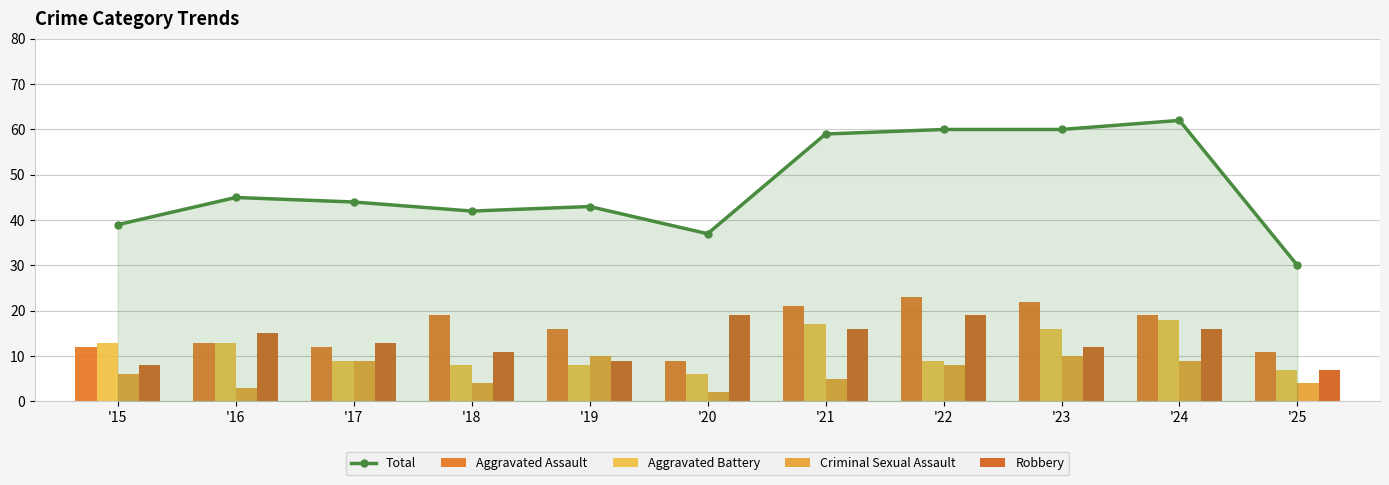

Between '22 and '19, which is larger?

'22